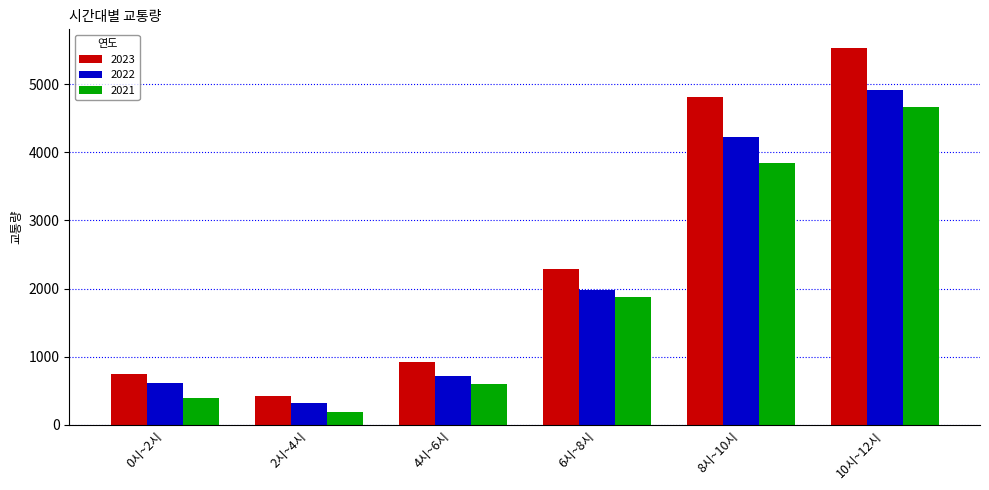

The 2021 series shows 604 at 4시~6시. True or false?

True